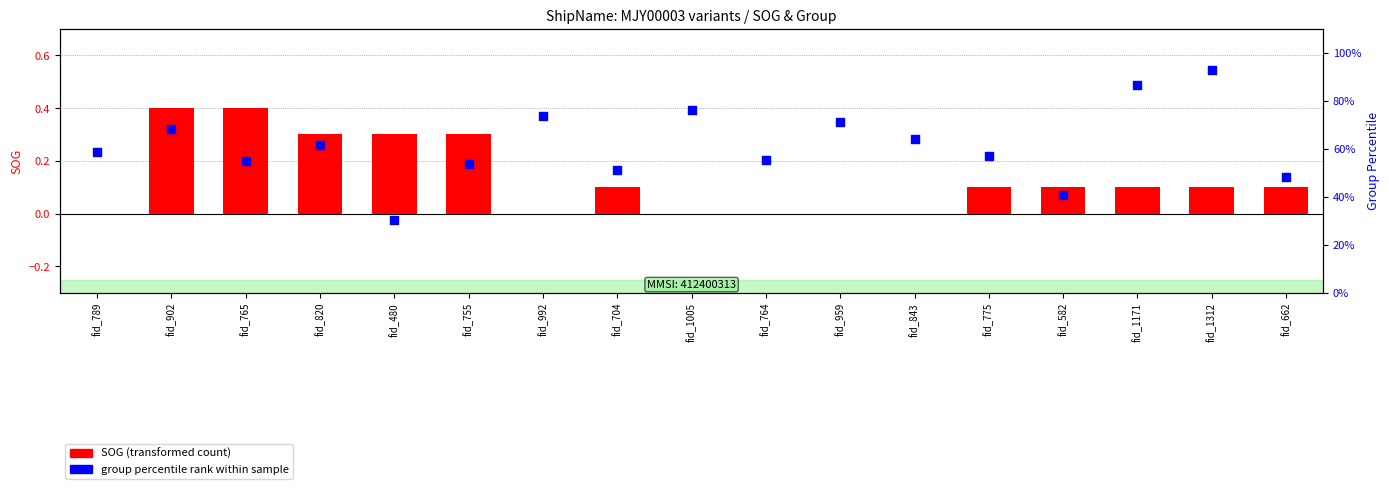

Which series has the largest total across all categories?

group percentile rank